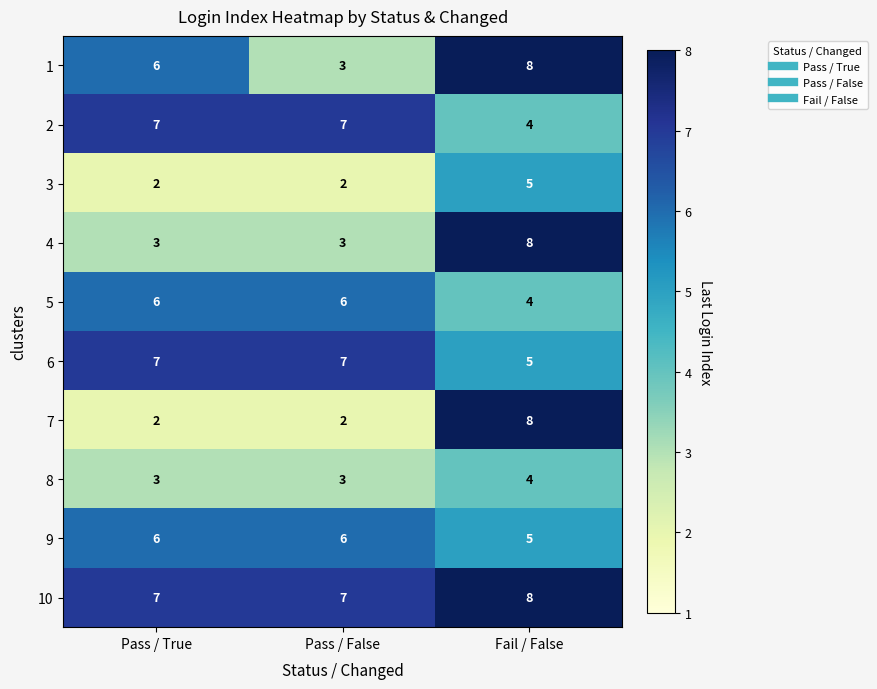

Reading left to right, what are all the values shown in this chart?

1: Pass / True=6	Pass / False=3	Fail / False=8
2: Pass / True=7	Pass / False=7	Fail / False=4
3: Pass / True=2	Pass / False=2	Fail / False=5
4: Pass / True=3	Pass / False=3	Fail / False=8
5: Pass / True=6	Pass / False=6	Fail / False=4
6: Pass / True=7	Pass / False=7	Fail / False=5
7: Pass / True=2	Pass / False=2	Fail / False=8
8: Pass / True=3	Pass / False=3	Fail / False=4
9: Pass / True=6	Pass / False=6	Fail / False=5
10: Pass / True=7	Pass / False=7	Fail / False=8